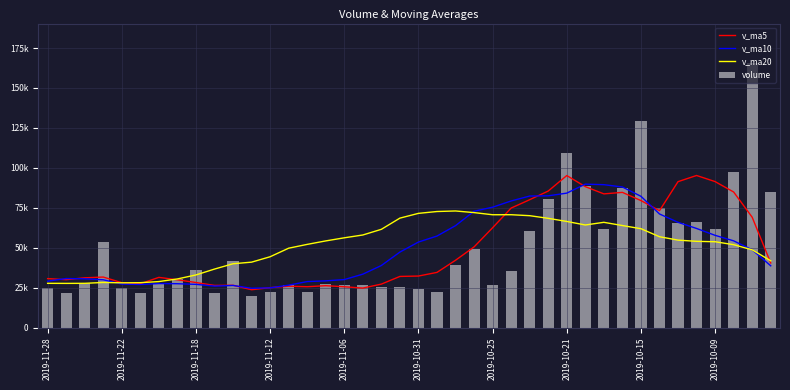

What position from the left is 38?

39